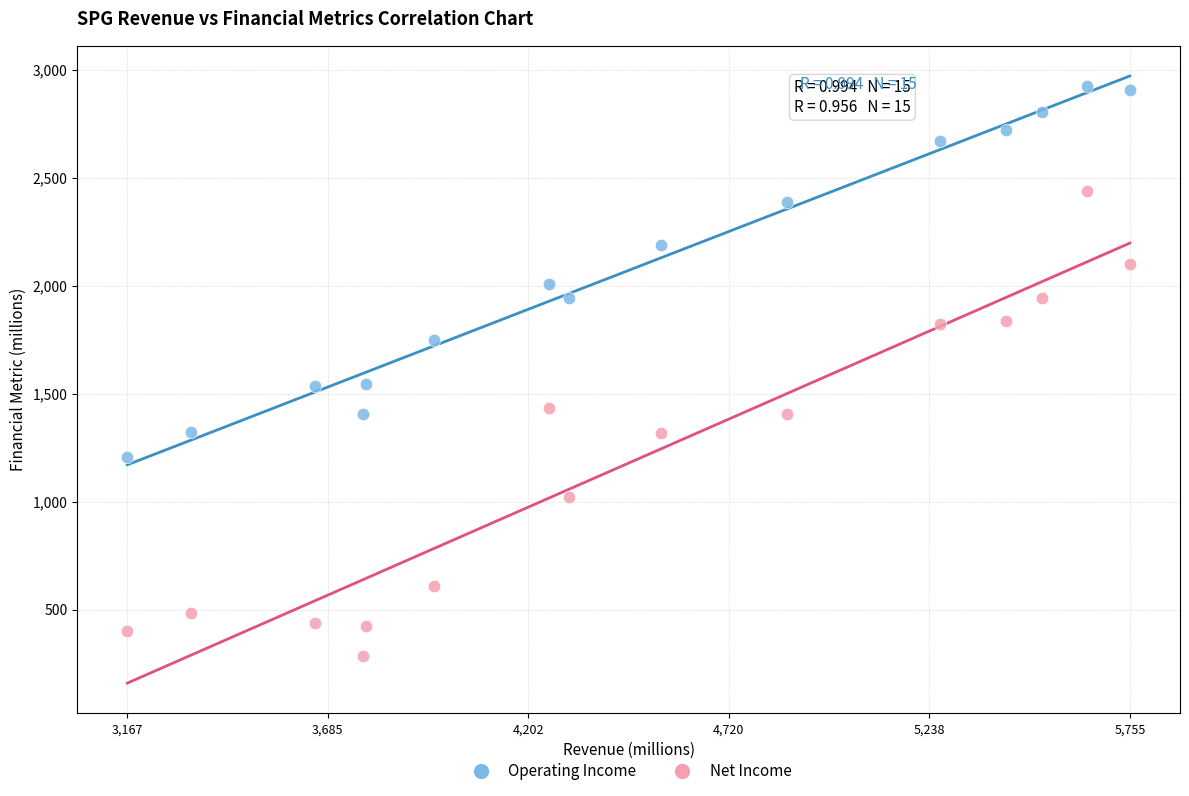

Which series has the largest Y range (max minus min)?

Net Income